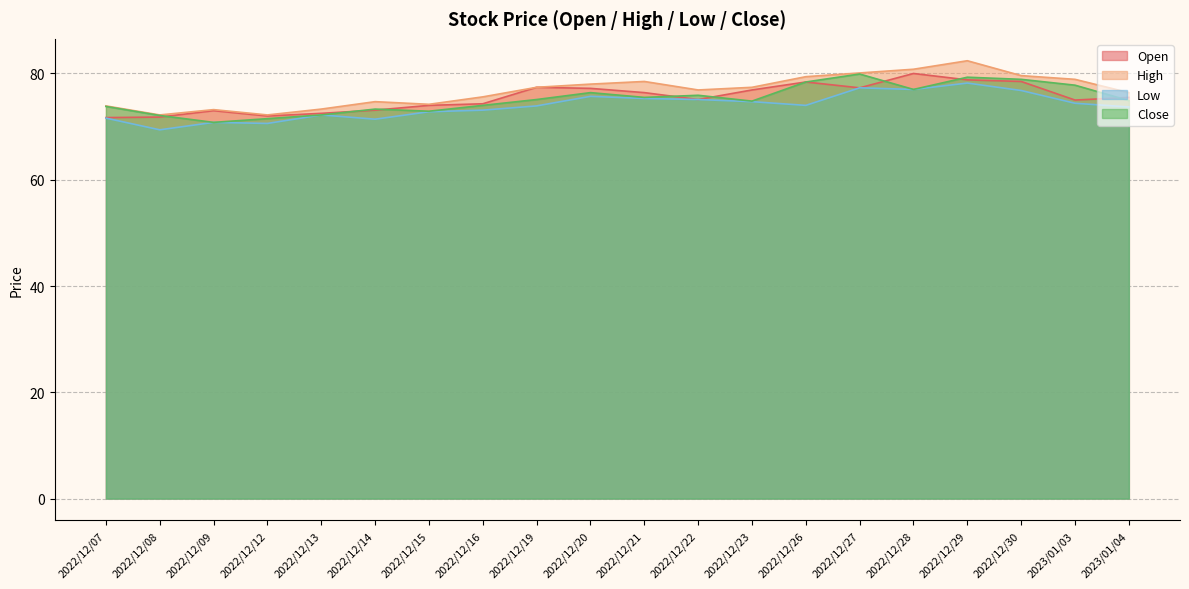

True or false: Low and High intersect in this chart.

False